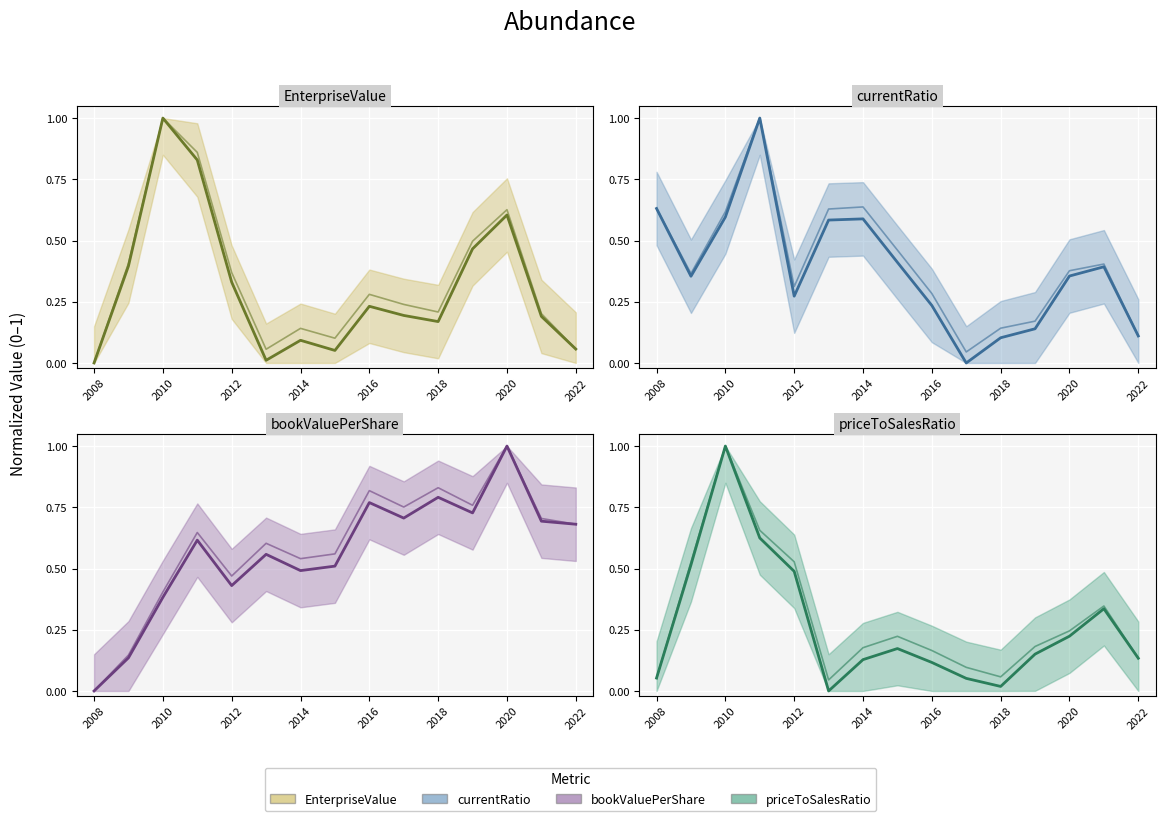

What is the label of the 4th point from the left?

2014